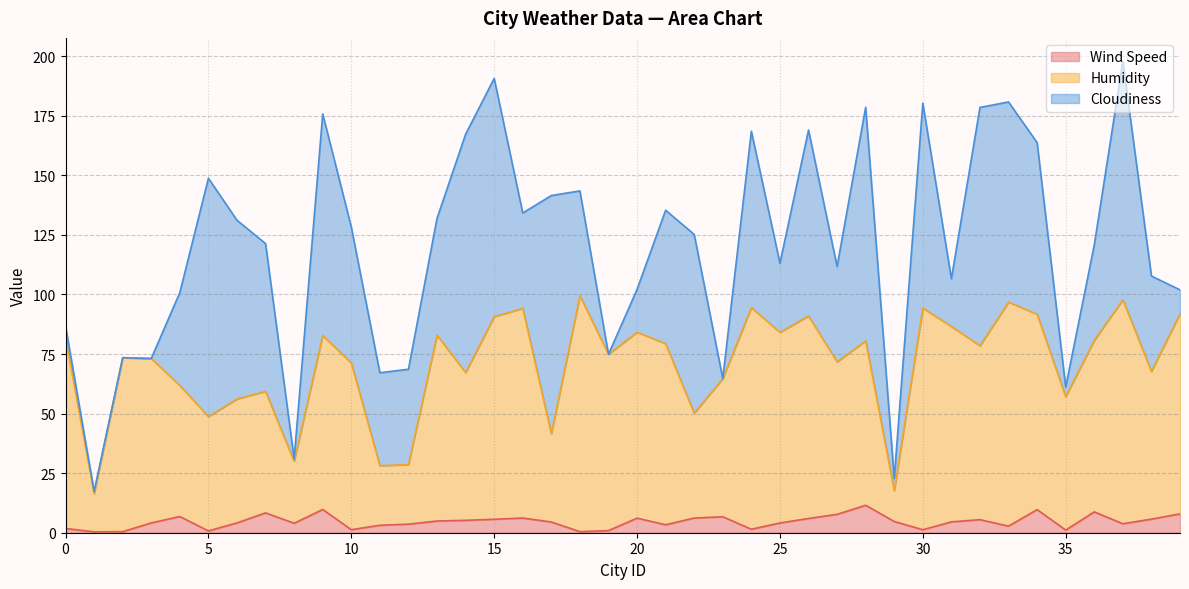

What is the smallest value displayed?

0.4